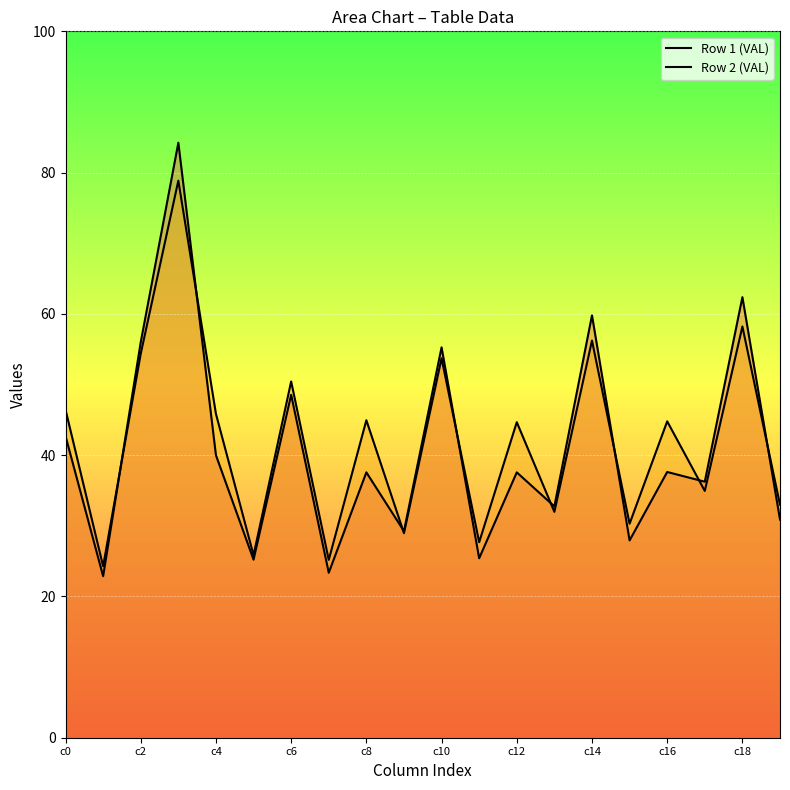

Reading left to right, transcribe all the data shown in this chart.

Row 1 (VAL): 42.7	22.9	56.0	84.2	40.0	25.2	48.5	23.4	37.6	29.2	55.3	25.4	37.6	32.7	59.8	27.9	37.6	36.2	62.4	30.9
Row 2 (VAL): 46.4	24.3	54.4	78.9	45.8	25.8	50.4	25.2	44.9	29.0	53.7	27.7	44.7	32.0	56.2	30.3	44.8	34.9	58.2	33.0